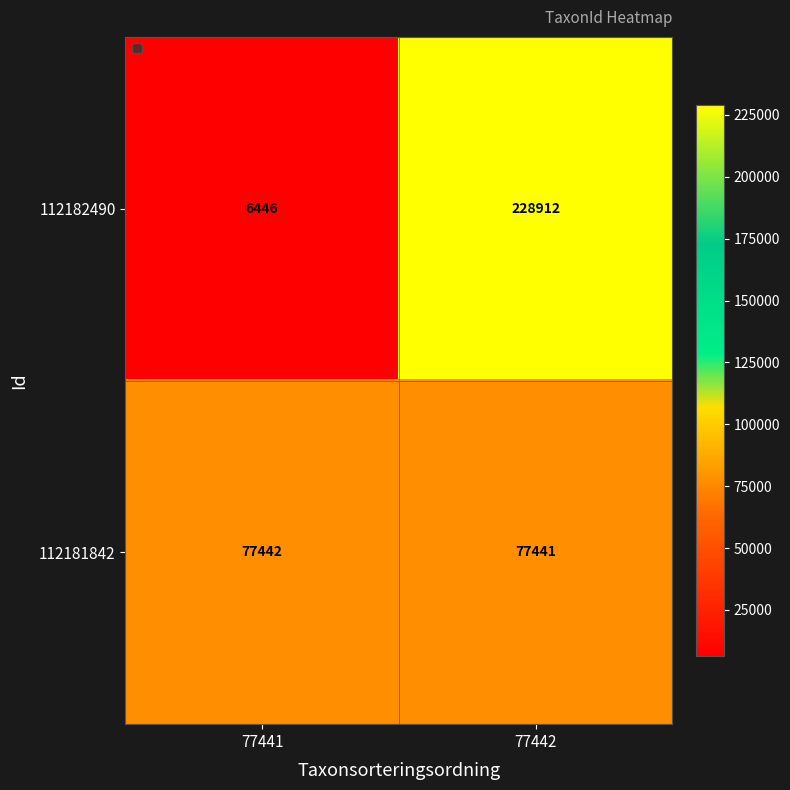

List the series in order of their overall mean, lowest first.

112181842, 112182490